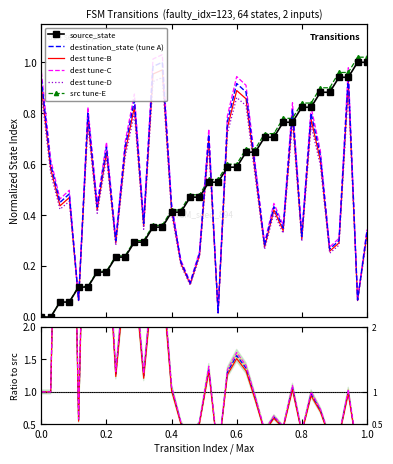

True or false: src tune-E and dest tune-D cross at least once.

True